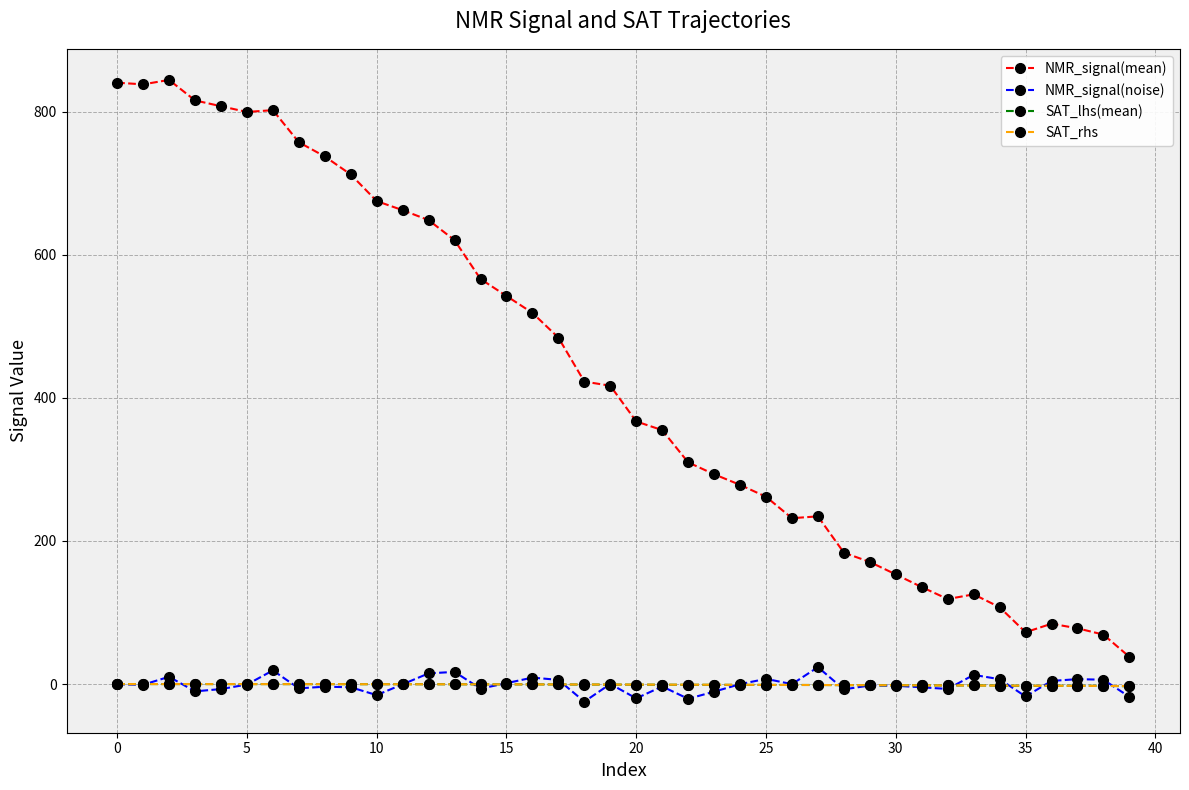

Which series has the largest range (max minus min)?

NMR_signal(mean)